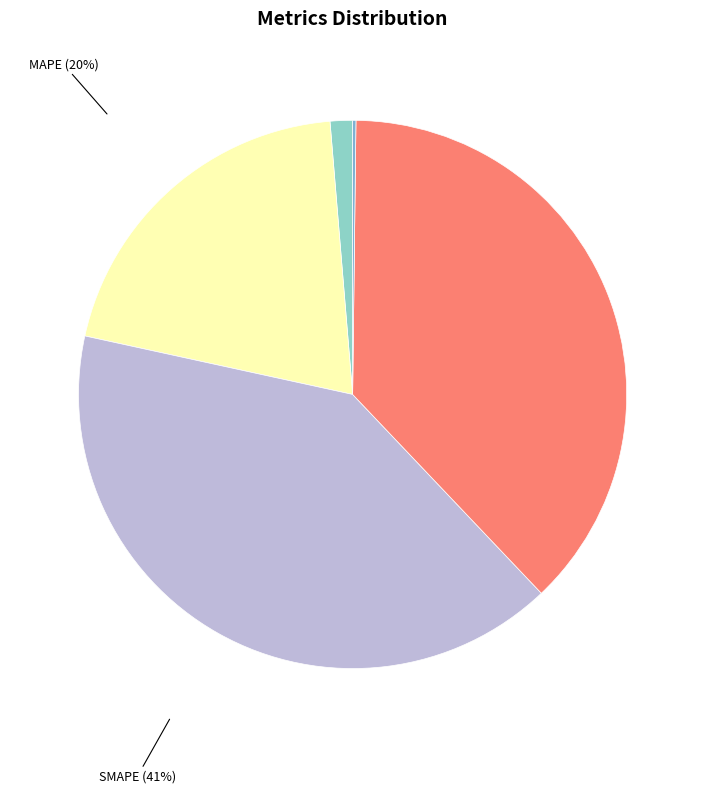

Between SMAPE and MAPE, which is larger?

SMAPE